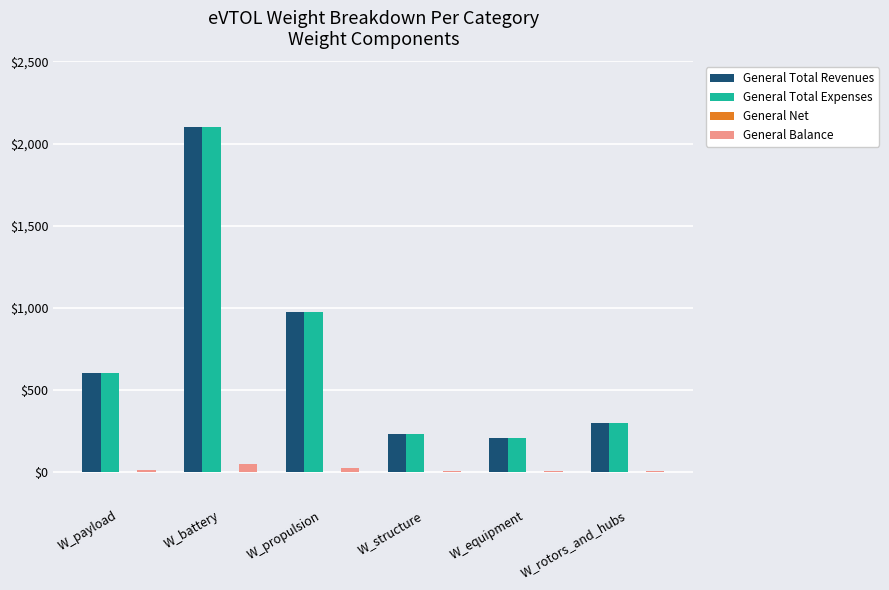

Between W_battery and W_propulsion, which series saw the biggest shift?

General Total Revenues